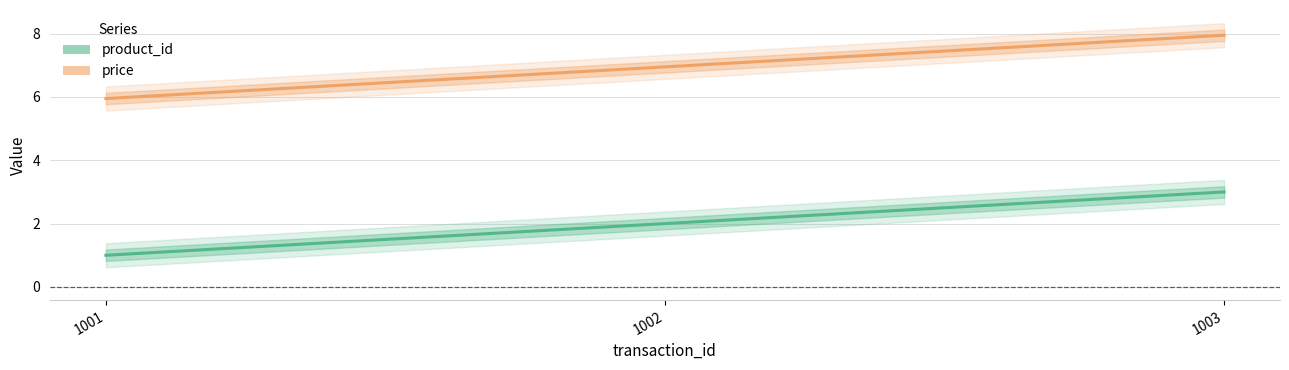

What is the value of the product_id point at the 1st from the left?

1.0